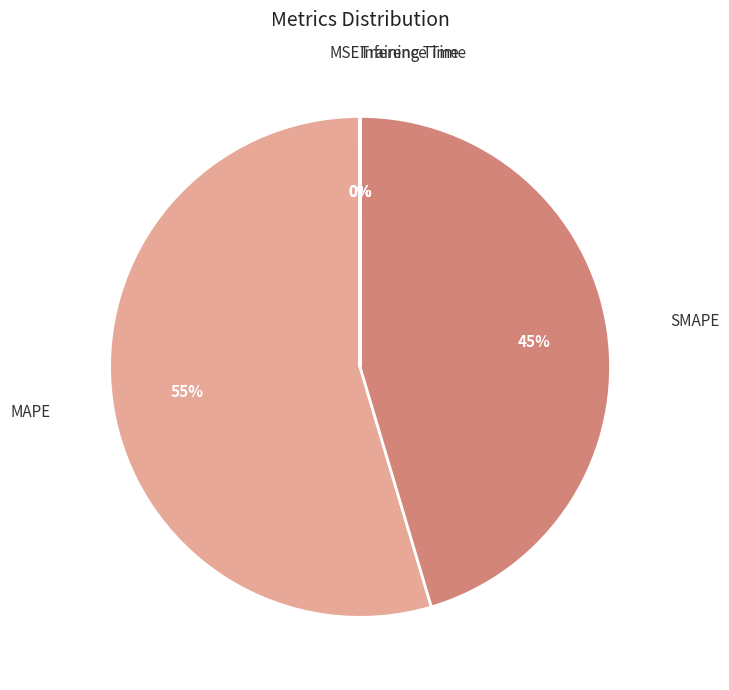

True or false: SMAPE accounts for 45% of the total.

True